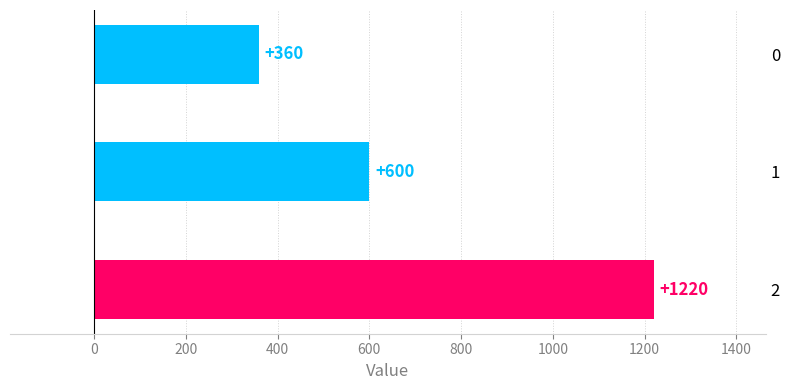

Is it true that the value at 0 is 973?

False